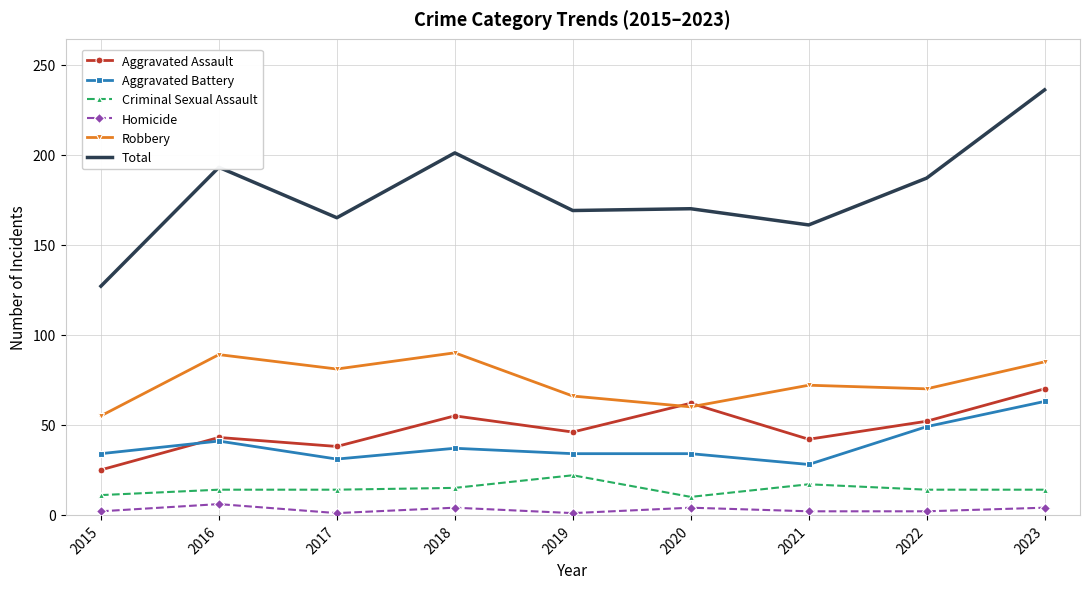

At which category does Robbery reach its first local peak?

2016